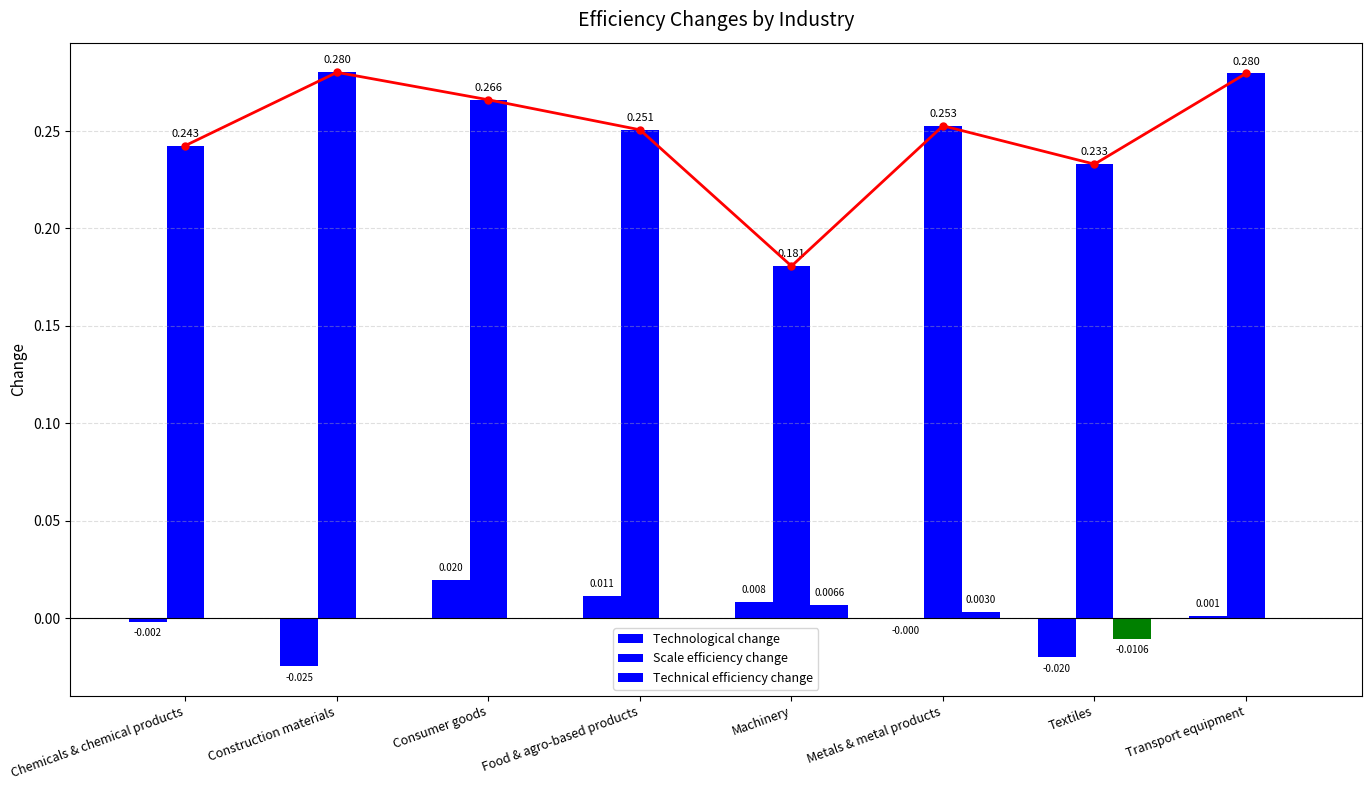

What are all the series names shown in the legend?

Technological change, Scale efficiency change, Technical efficiency change